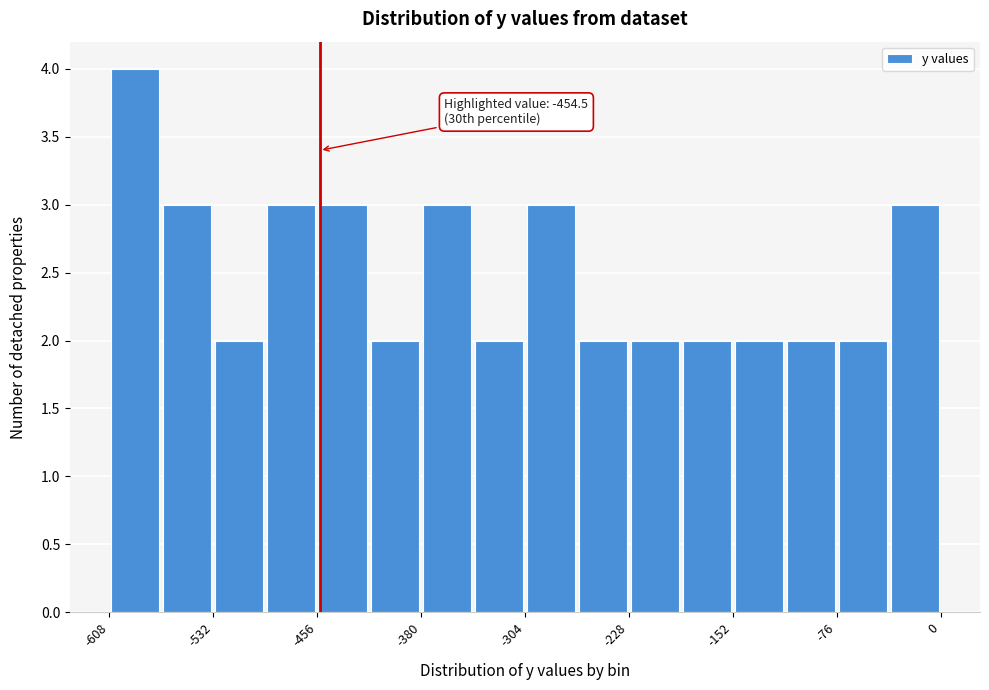

Around what value on the x-axis is the tallest bar? Give the approximate position of its centre, as read against the axis.

-590